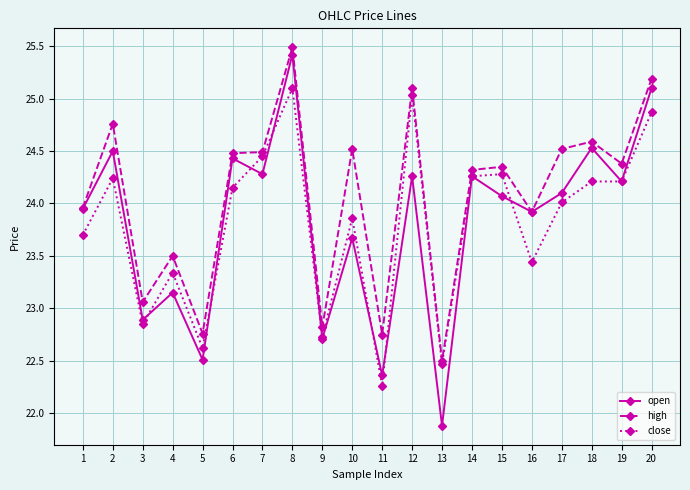

Is the value of open at 14 greater than the value of high at 4?

Yes